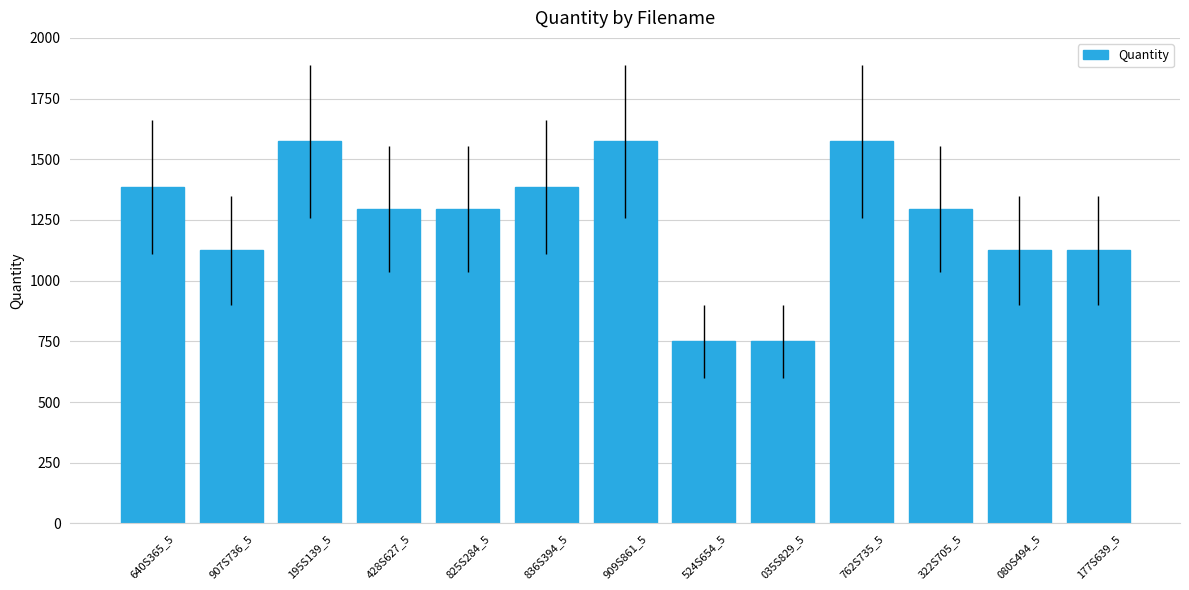

How many data points does each series have?

13